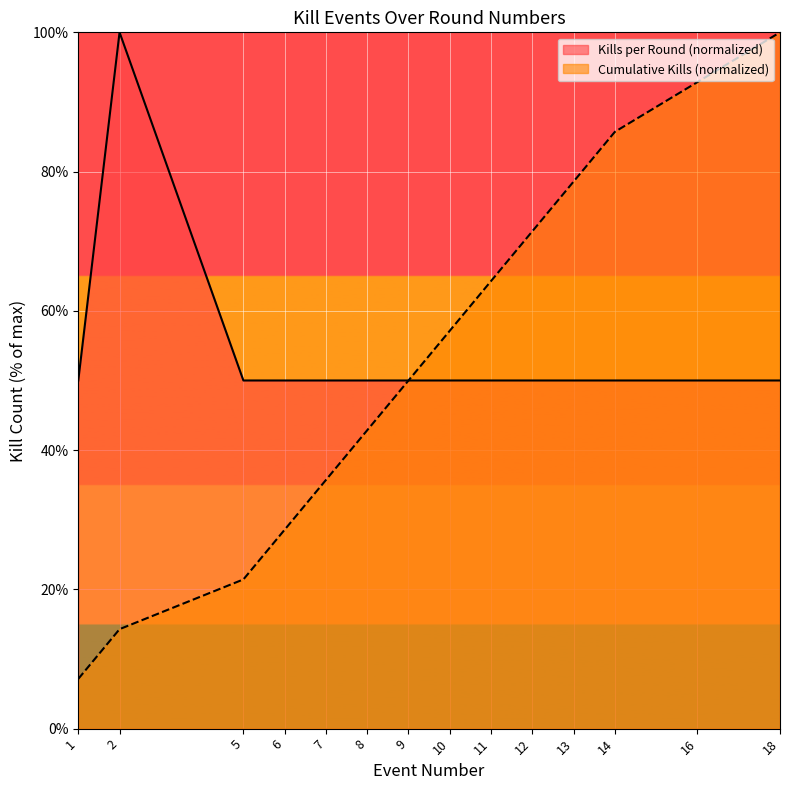

What is the value of the Cumulative Kills point at the 1st from the left?

7.1